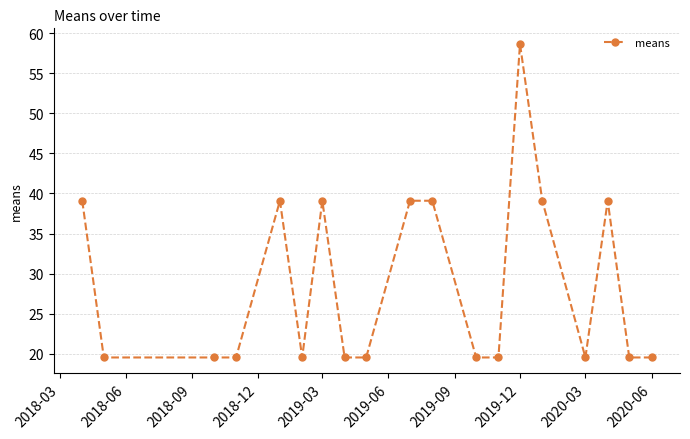

True or false: there are more than 1 points higher than both neighbors.

True